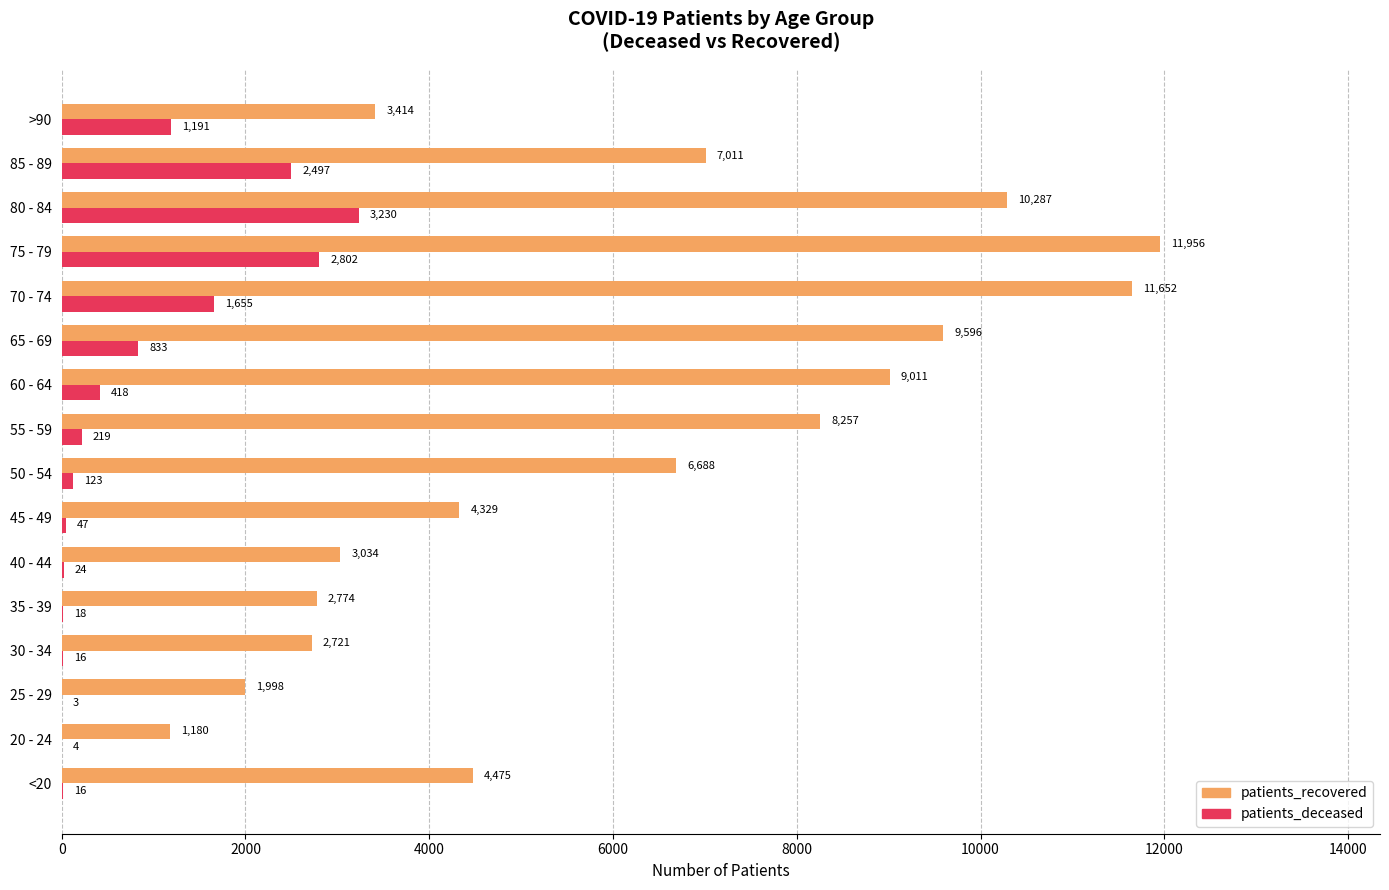

At which label does patients_recovered reach its peak?

75 - 79